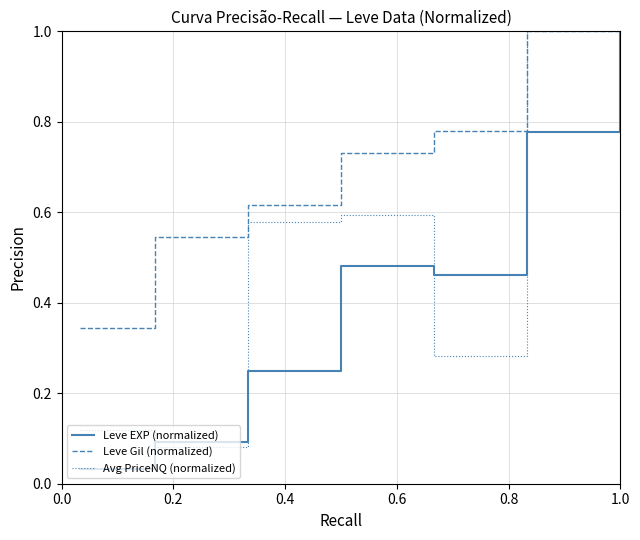

Which series has the largest range (max minus min)?

Leve EXP (normalized)